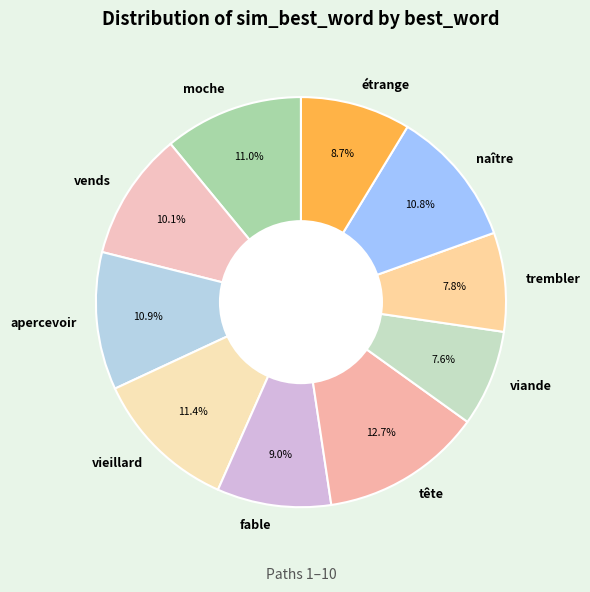

What percentage is the fable slice, to the nearest percent?

9%